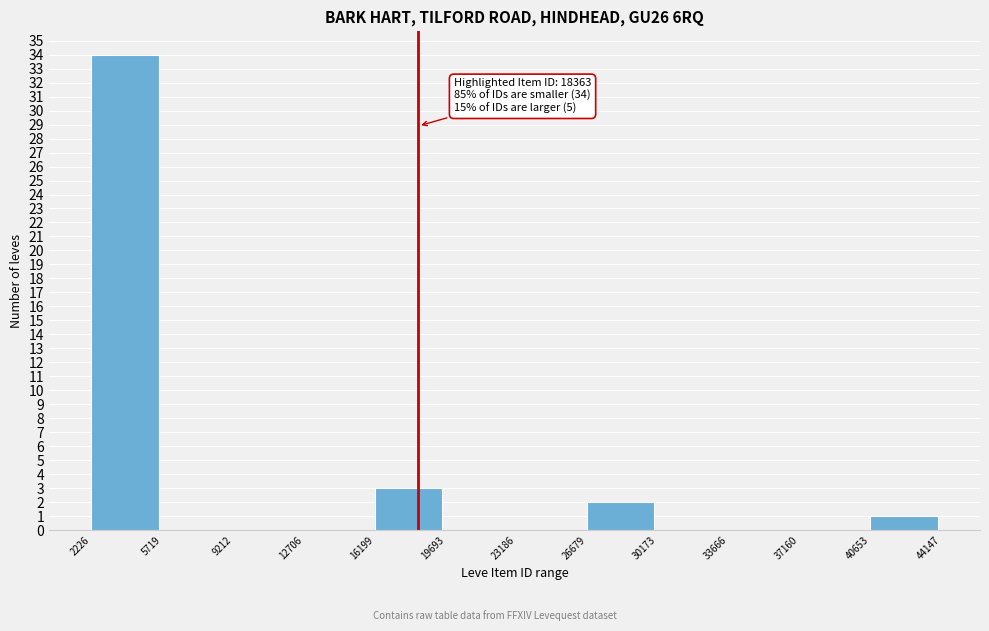

Which range on the x-axis has the tallest bar?

2226 to 5719